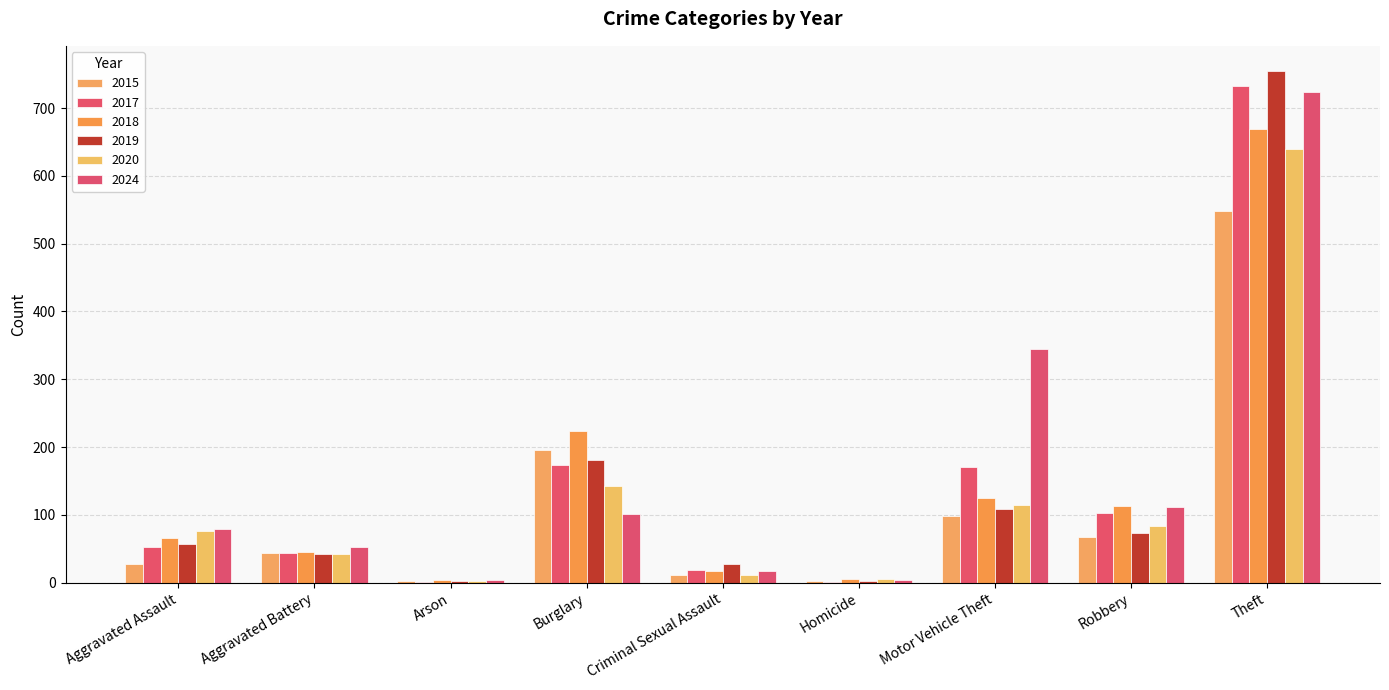

What is the difference between the second highest and minimum values in the 2015 series?

194